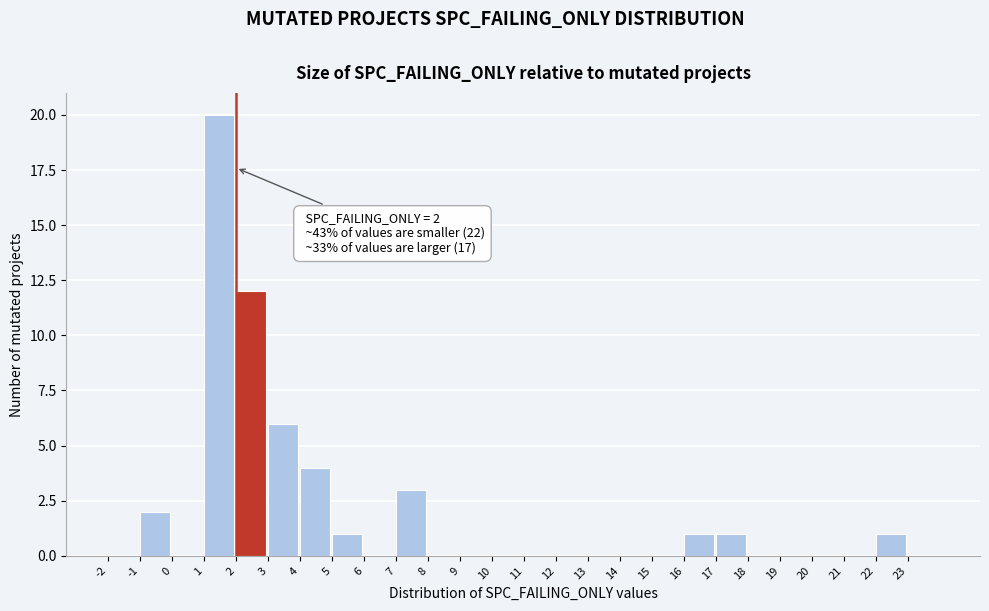

Over which range of the x-axis is the bar tallest?

1 to 2